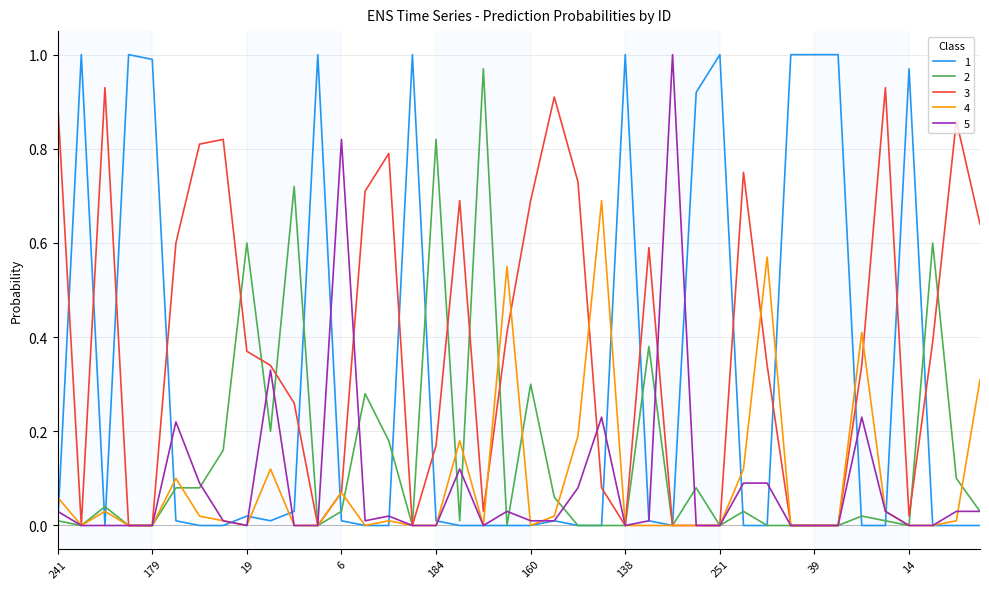

What is the average value of the 4 series?

0.1